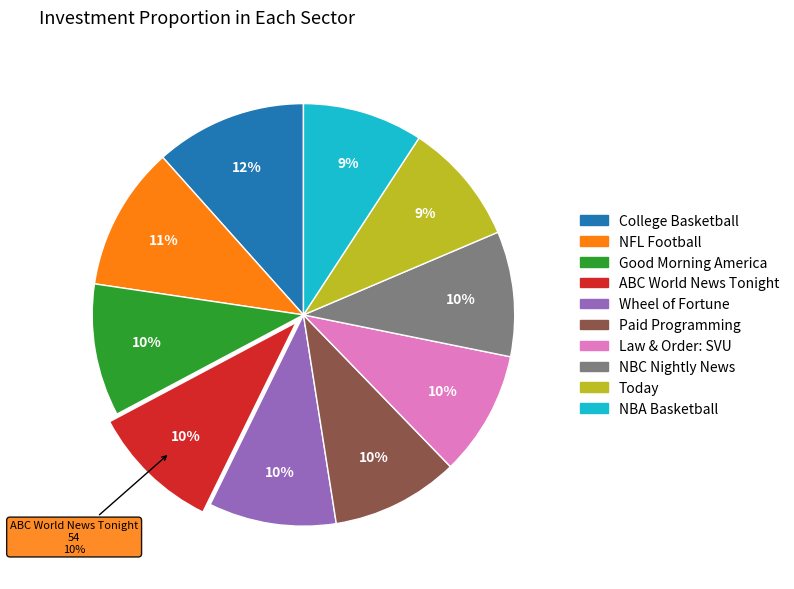

To the nearest percent, what is the average slice percentage?

10%